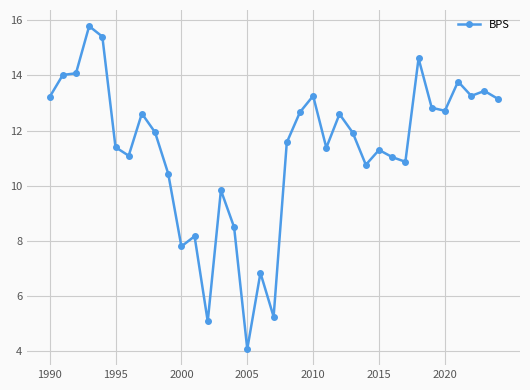

What is the sum of all values?

396.8